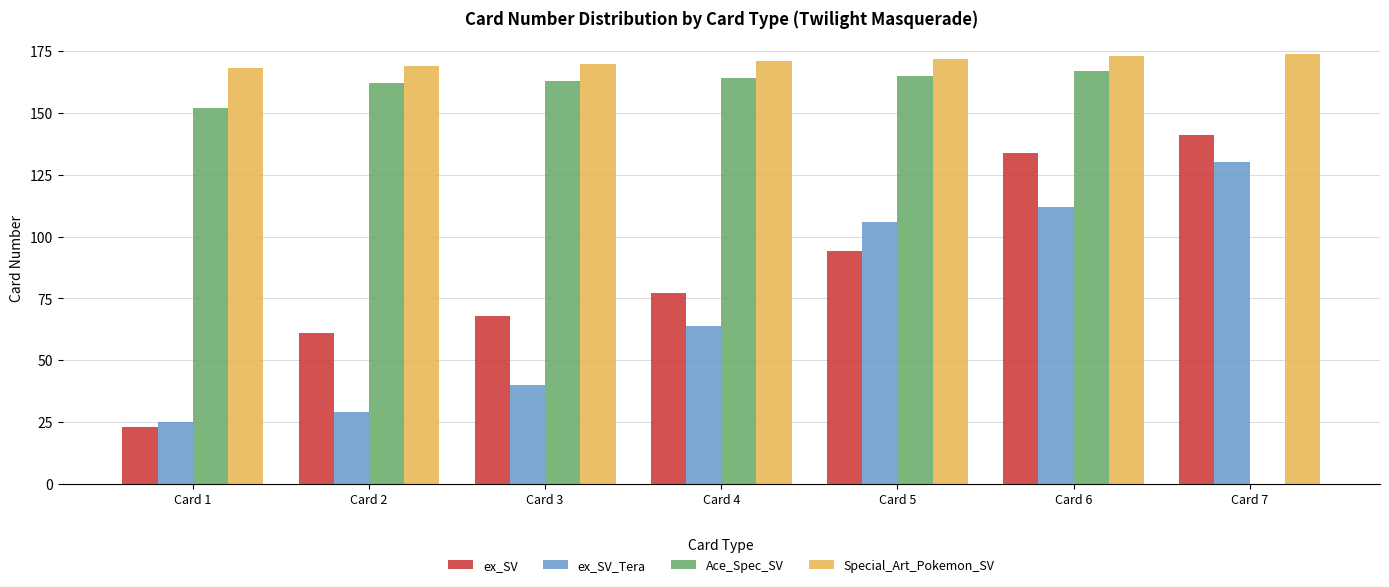

At which category is the sum across all series the highest?

Card 6